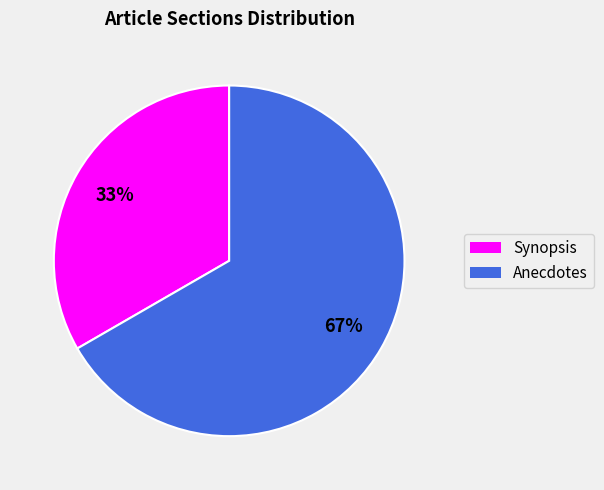

What percentage is the Anecdotes slice, to the nearest percent?

67%